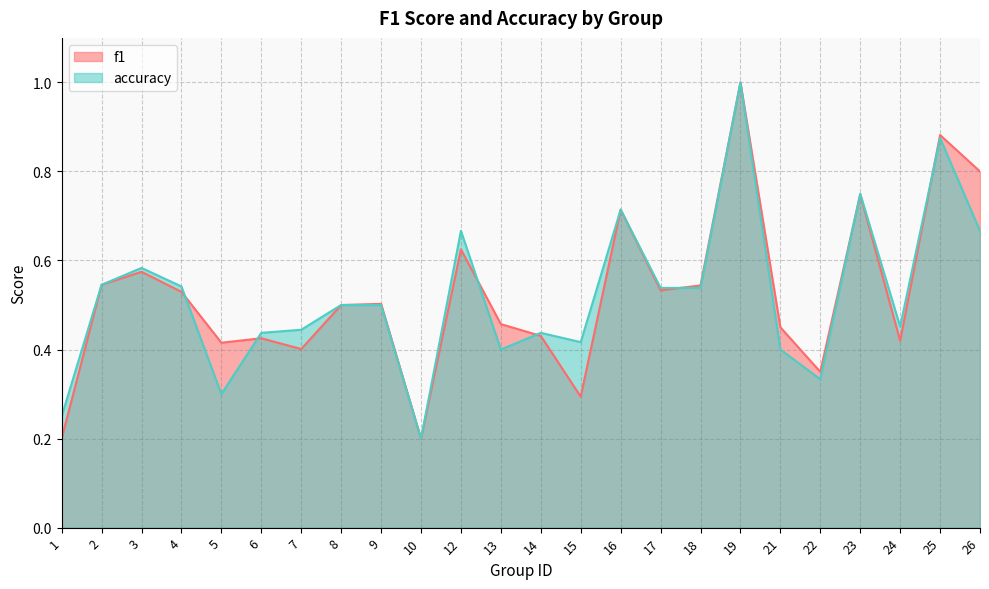

Between 14 and 8, which is larger?

8